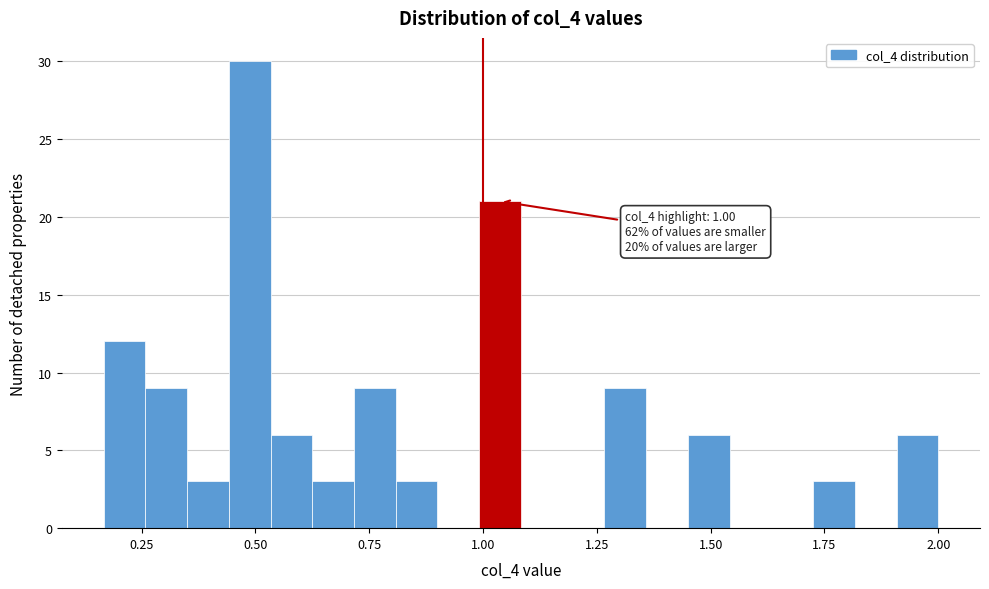

Around what value on the x-axis is the tallest bar? Give the approximate position of its centre, as read against the axis.

0.50